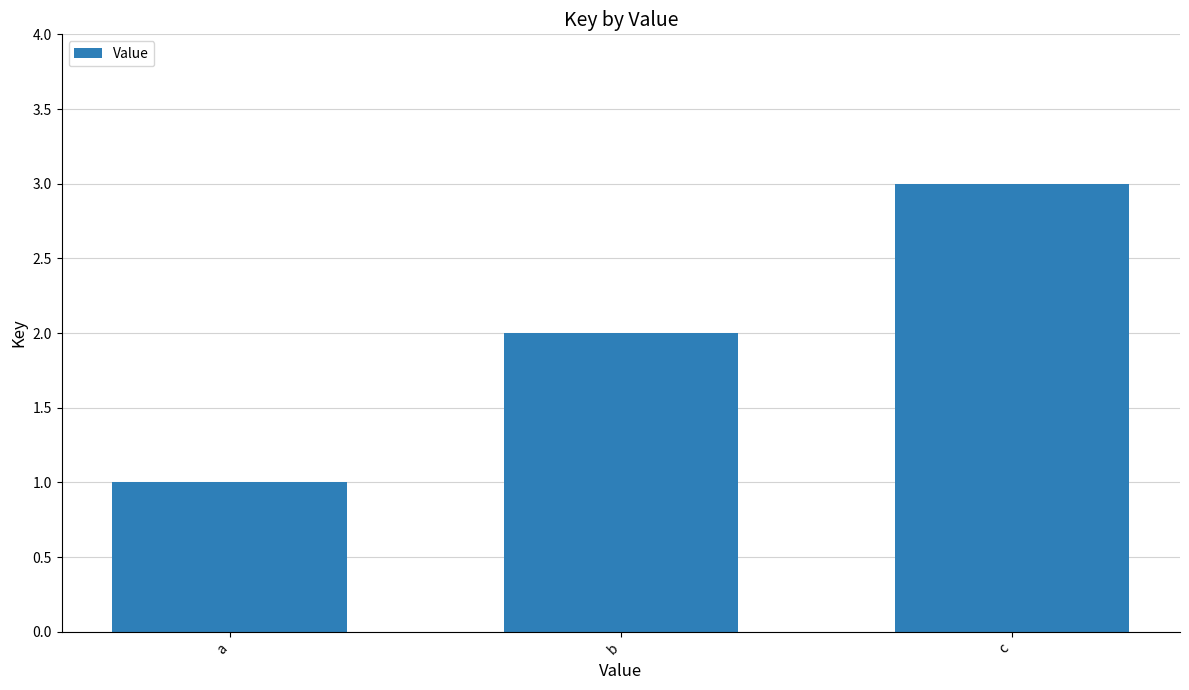

List the labels in order of value, largest first.

c, b, a